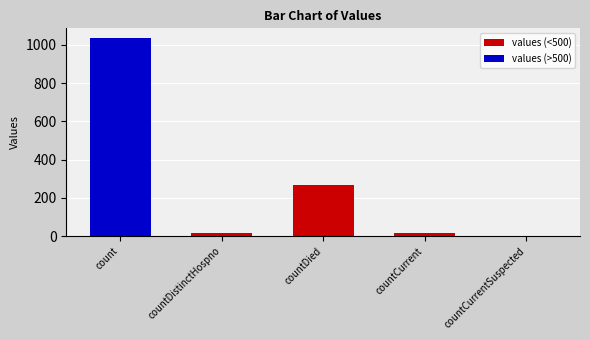

What is the sum of all values?

1334